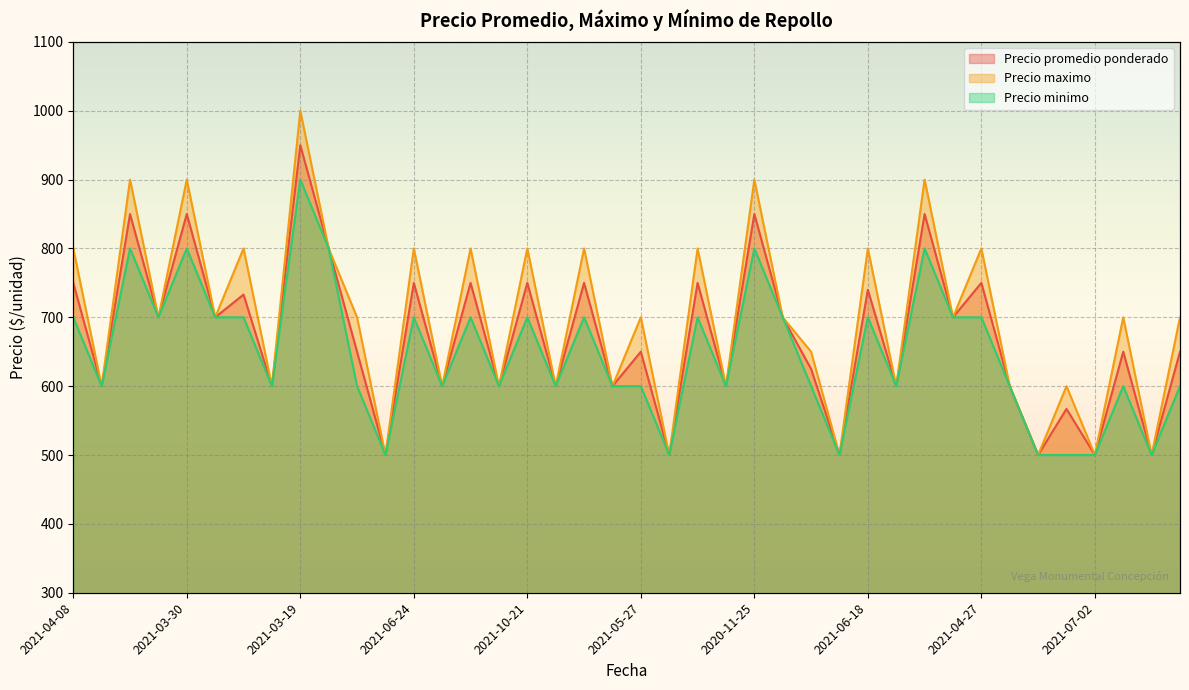

True or false: Precio promedio ponderado has a value of 417 at 2021-03-30.

False